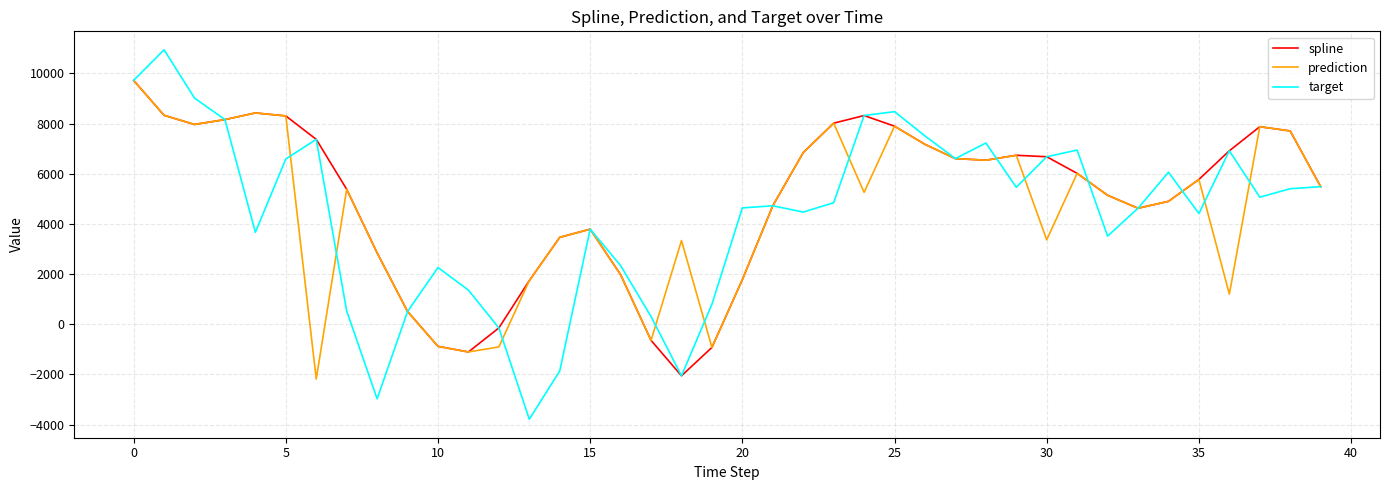

What is the highest value of the target series?

10944.0